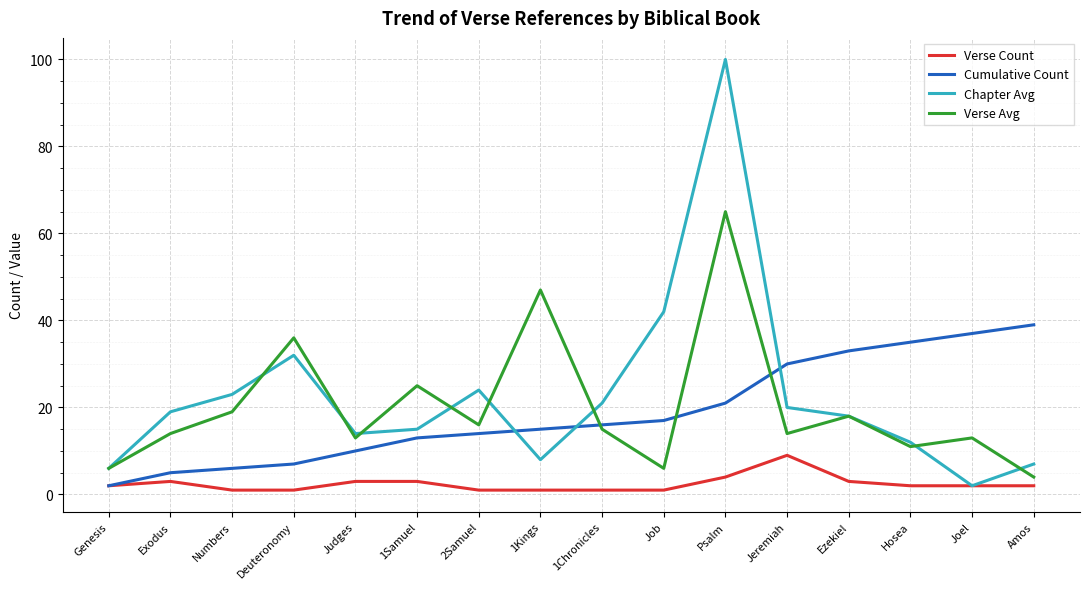

What is the highest value of the Cumulative Count series?

39